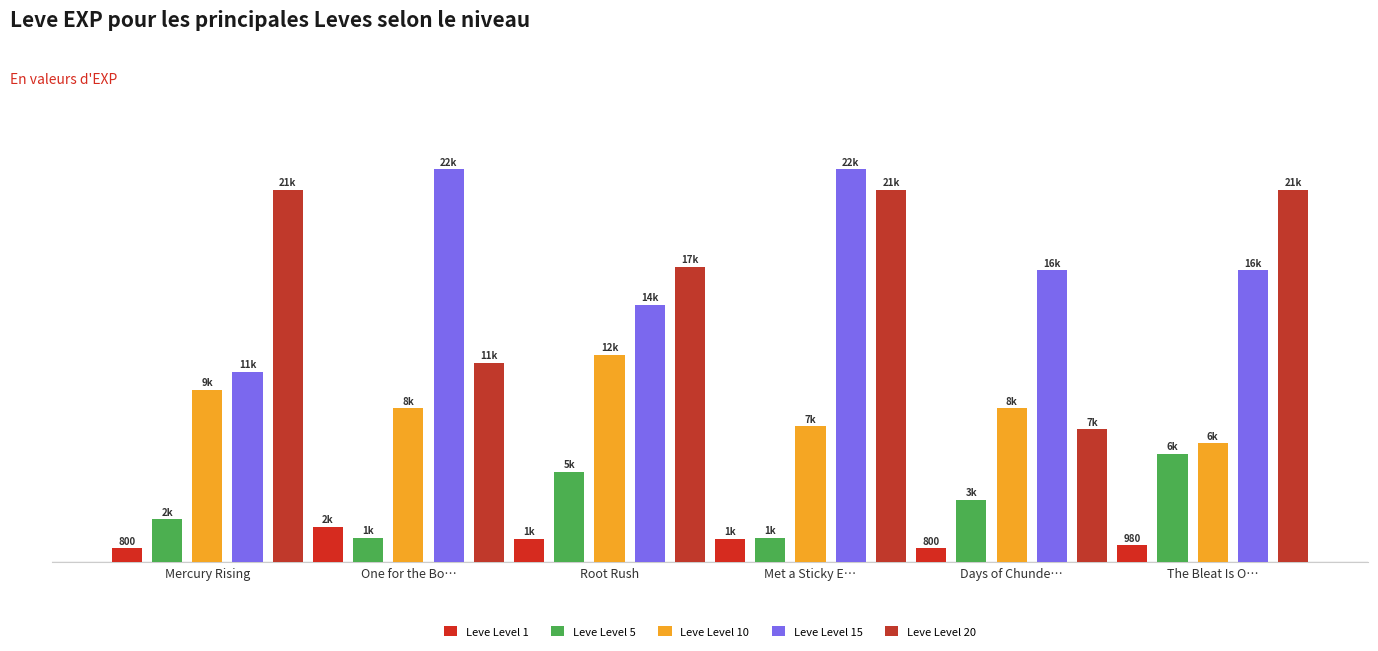

What is the spread (max minus min) of values at The Bleat Is O…?

20620